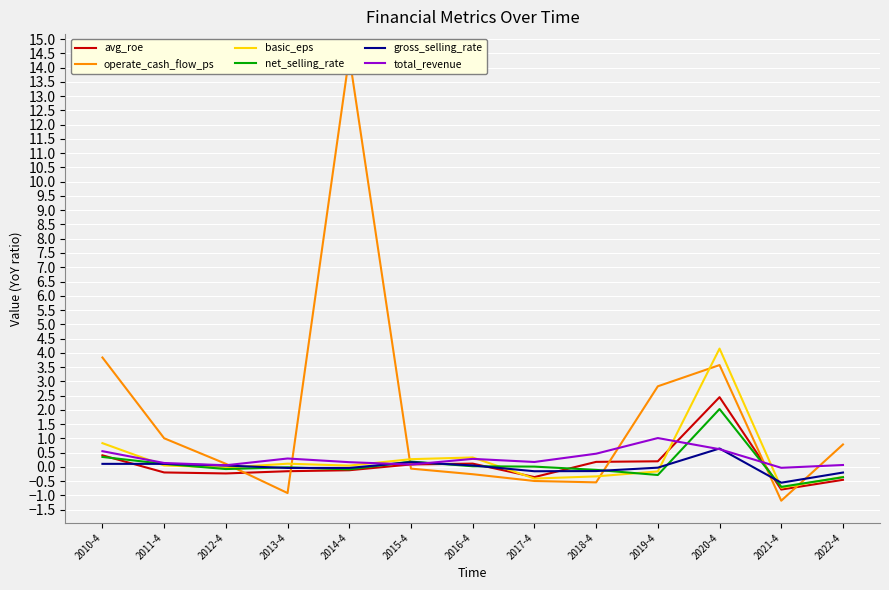

What is the total value across all series at 2018-4?

-0.5